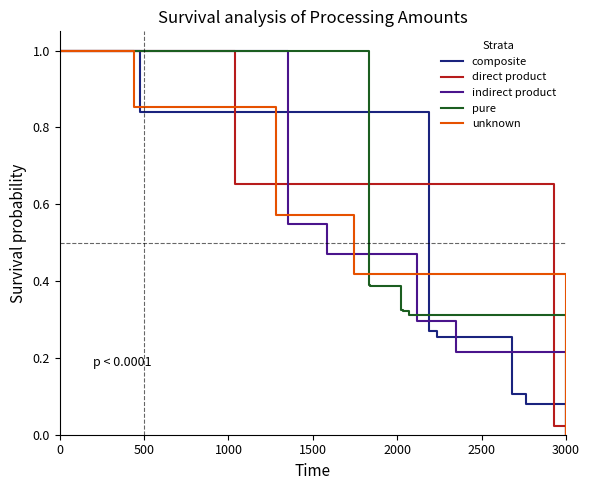

Reading right to left, extract all data points from this chart.

composite: -0.0	0.1	0.1	0.1	0.3	0.3	0.8	1.0	1.0
direct product: 0.0	0.0	0.0	0.0	0.0	0.0	0.0	0.7	1.0
indirect product: 0.0	0.2	0.2	0.3	0.5	0.5	0.5	1.0	1.0
pure: 0.0	0.0	0.3	0.3	0.3	0.3	0.4	0.4	1.0
unknown: 0.0	0.0	0.4	0.6	0.6	0.6	0.9	1.0	1.0